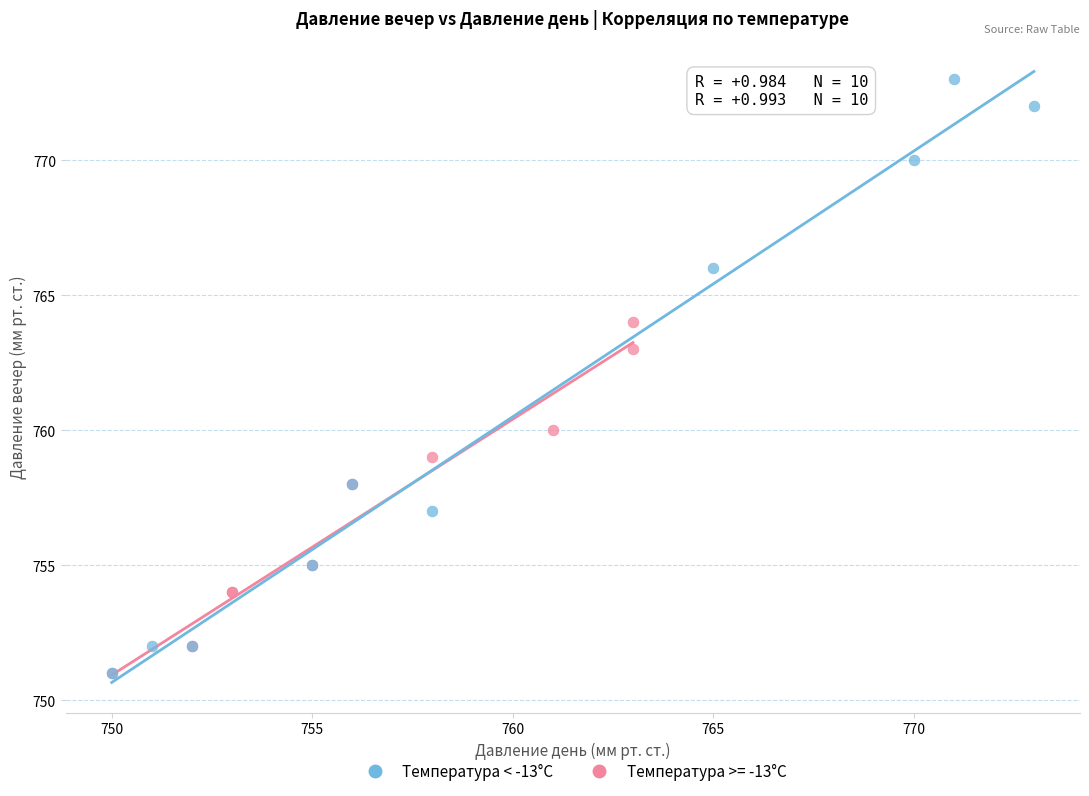

Which series reaches the maximum Y coordinate?

Температура < -13°C